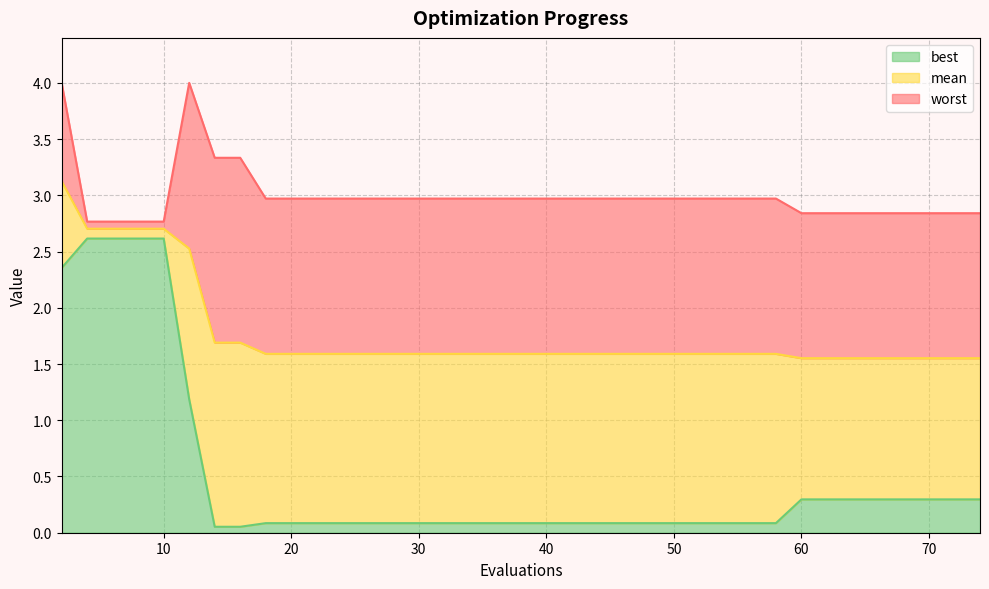

Rank the categories by worst value from highest to lowest.

2, 12, 14, 16, 18, 20, 22, 24, 26, 28, 30, 32, 34, 35, 37, 38, 40, 41, 43, 45, 47, 49, 51, 53, 55, 56, 58, 60, 62, 64, 65, 67, 69, 71, 72, 74, 4, 6, 8, 10